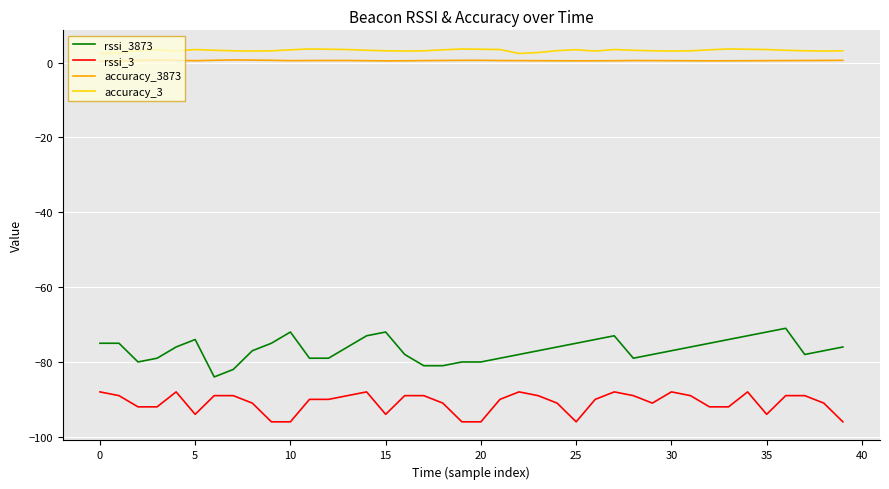

How many categories are shown in the chart?

40